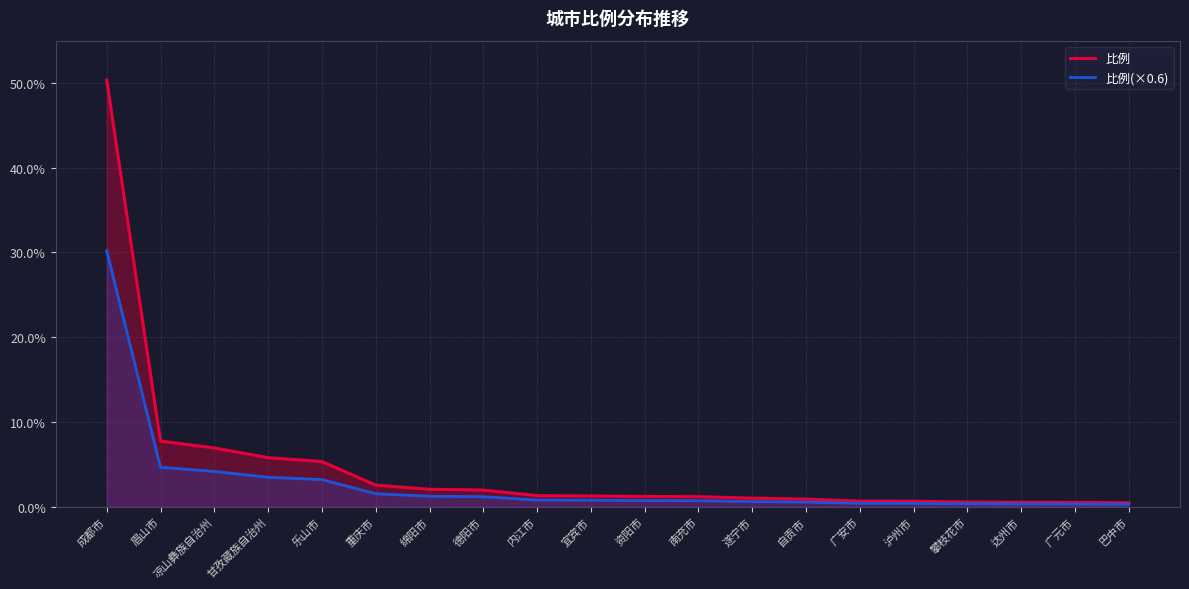

True or false: 比例 has a value of 1.5 at 南充市.

False